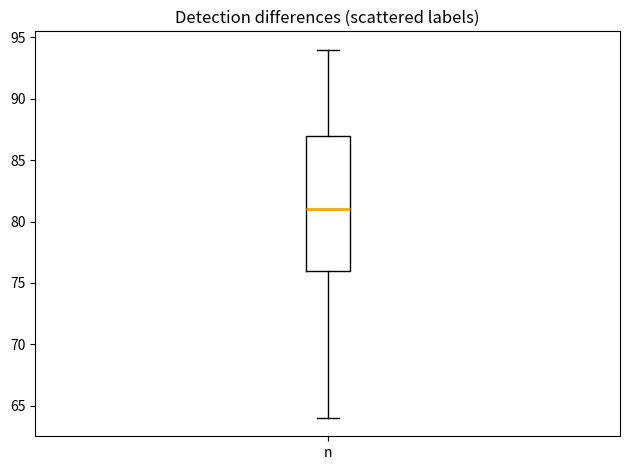

Transcribe this box plot: give where the median line is, the range the box spans, and where the two whiskers end, as read against the y-axis. The values are not printed on the chart, so give them approximately, as read against the axis.

median 81, box 76 to 87, whiskers 64 to 94